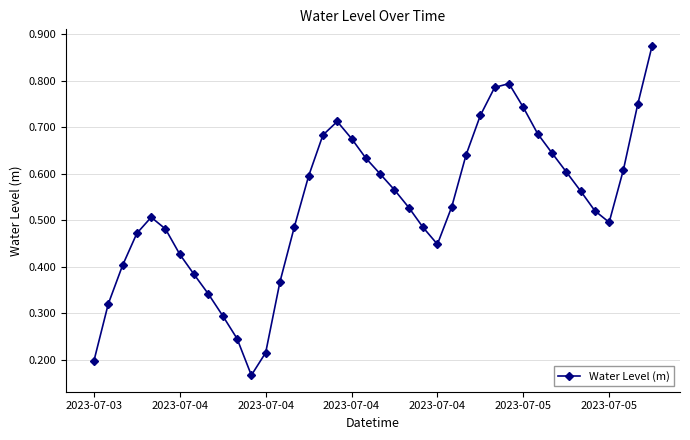

What is the sum of all values?

21.2